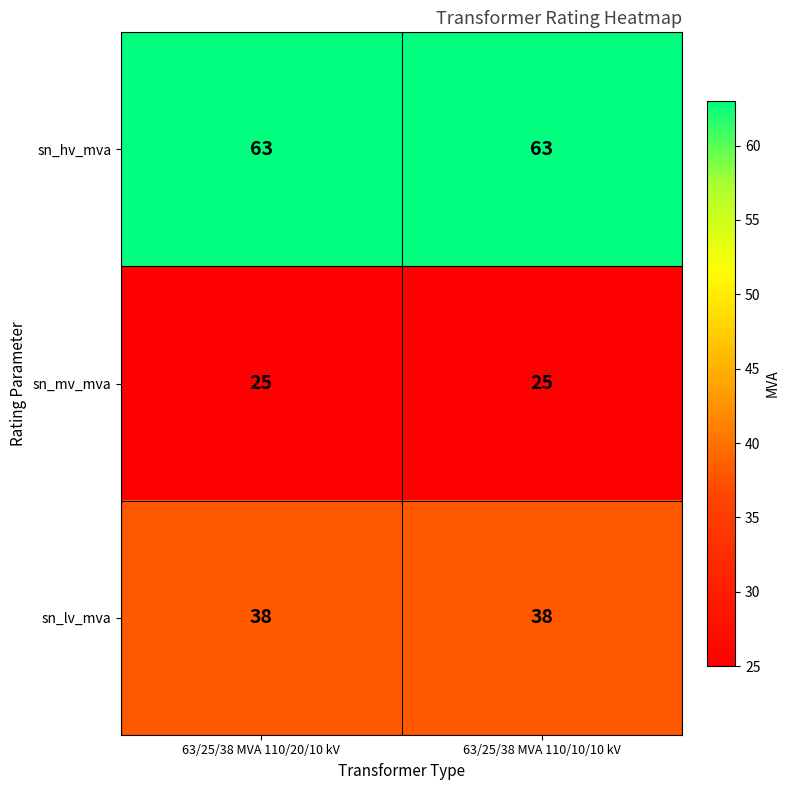

What is the minimum value shown in the chart?

25